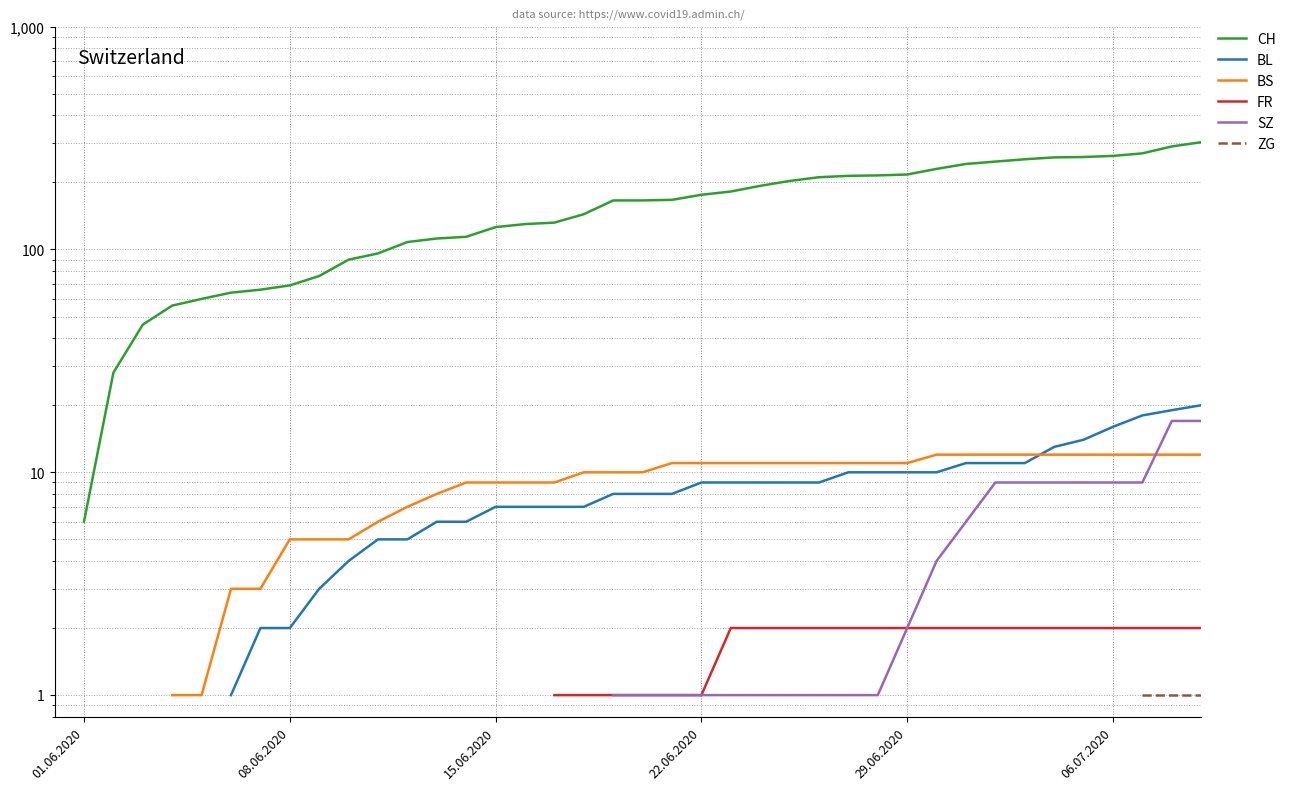

Is the value of BL at 16 greater than the value of CH at 18?

No